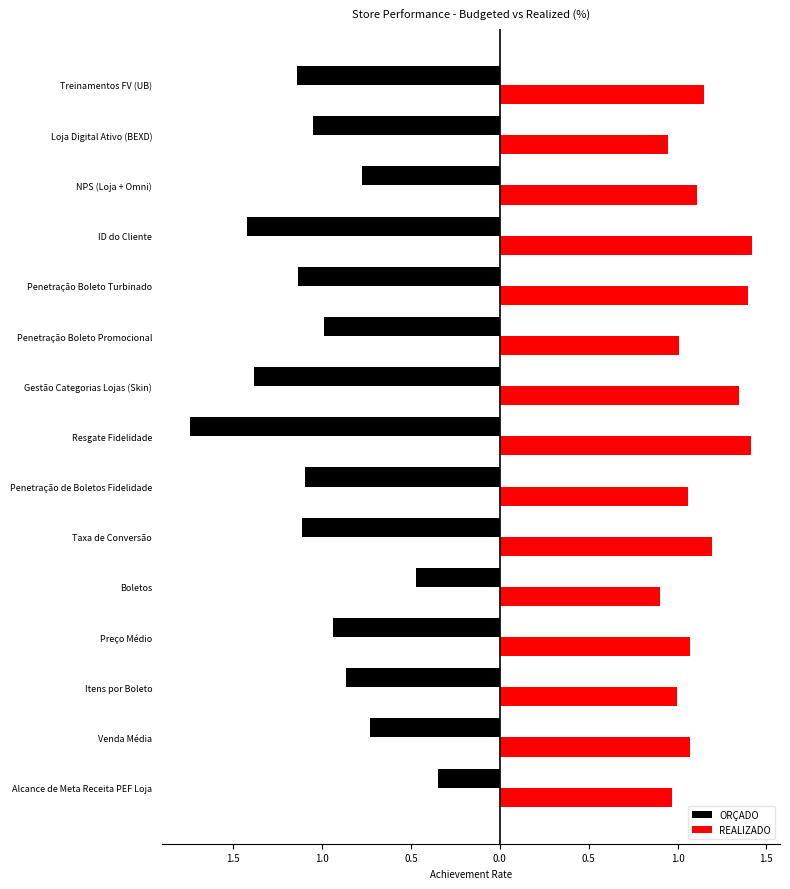

What are all the series names shown in the legend?

ORÇADO, REALIZADO